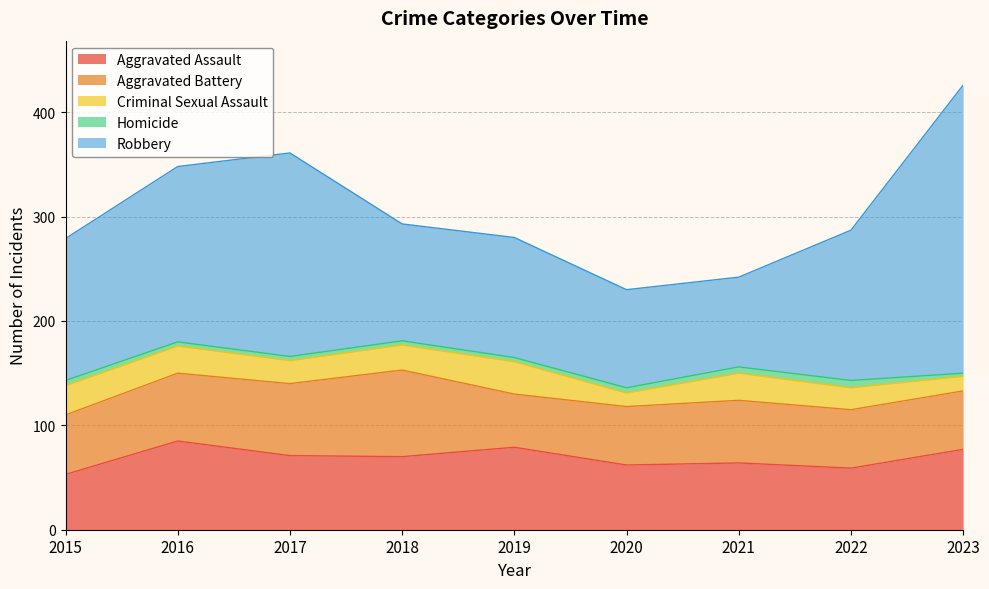

What is the sum of all Criminal Sexual Assault values?

205